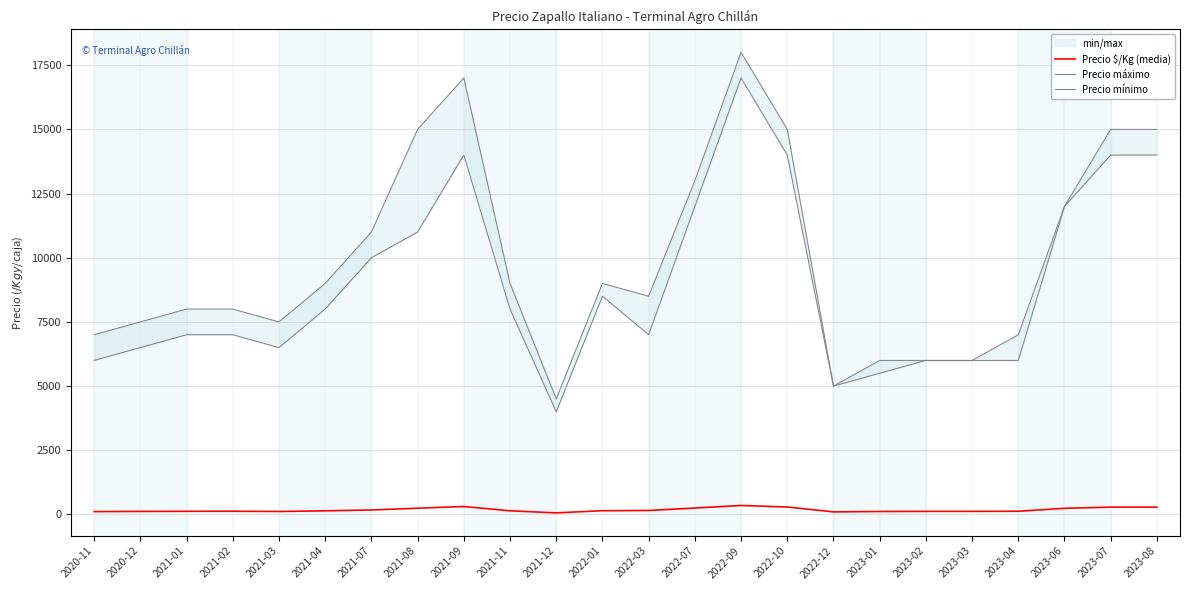

What is the maximum value for Precio máximo?

18000